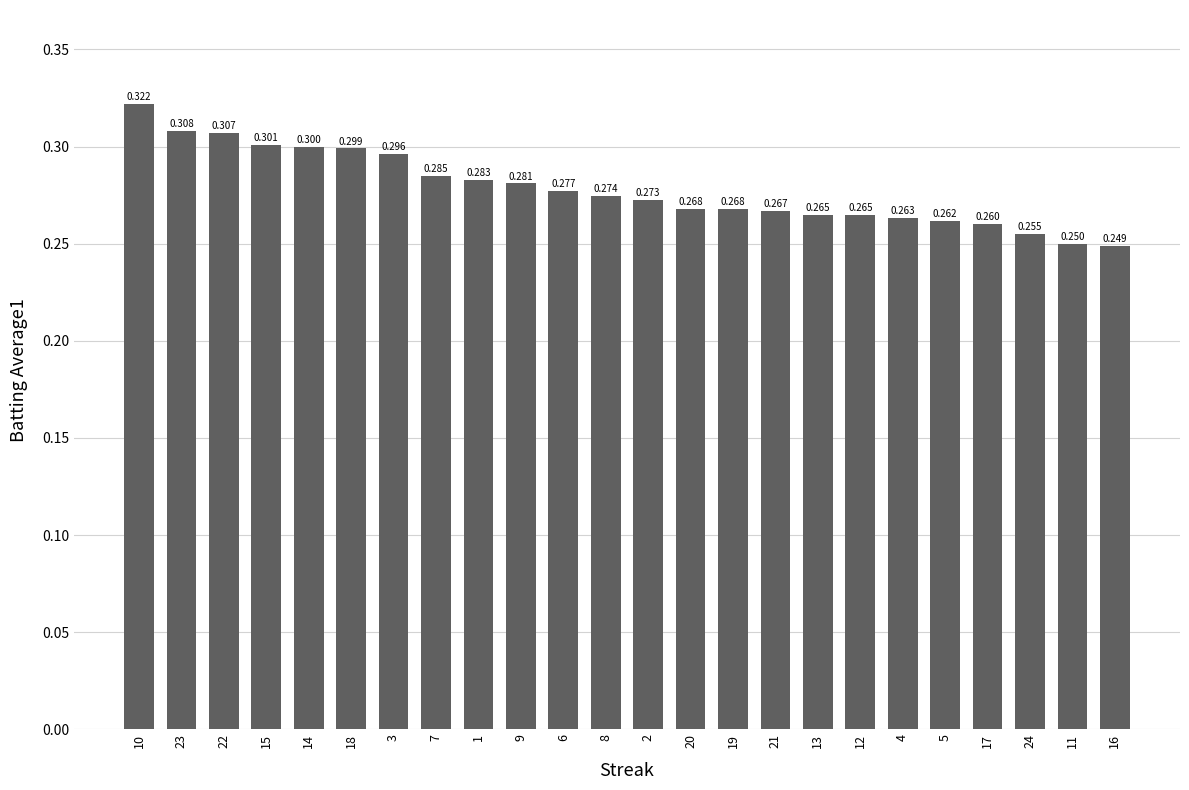

How many bars are there in total?

24